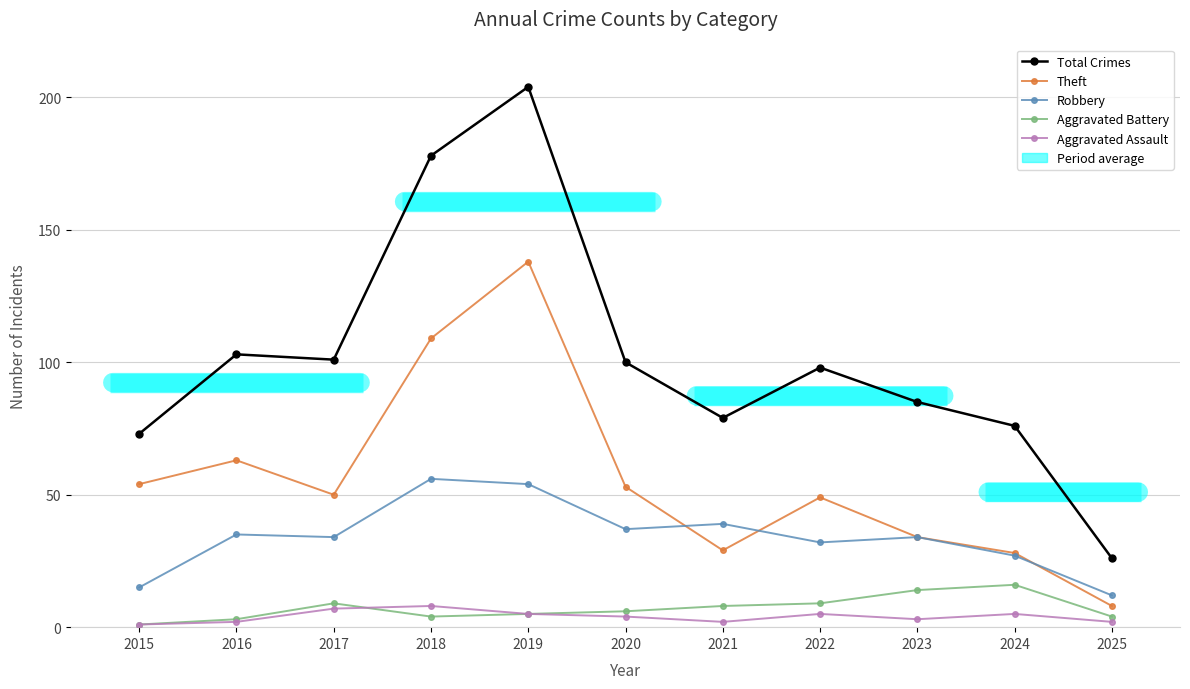

True or false: Aggravated Battery has more than 0 interior local peaks.

True